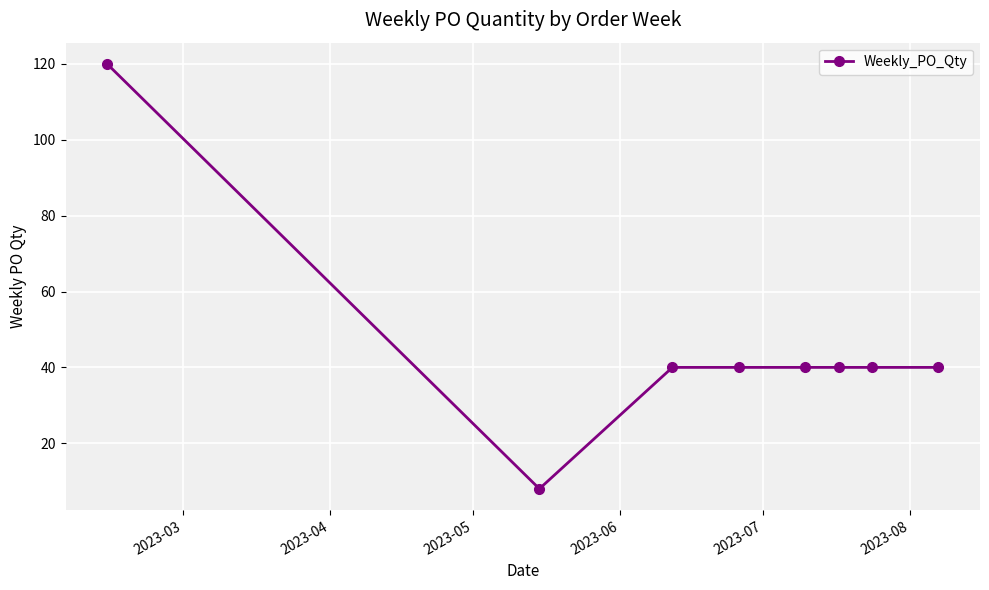

What is the value of the 1st point from the left?

120